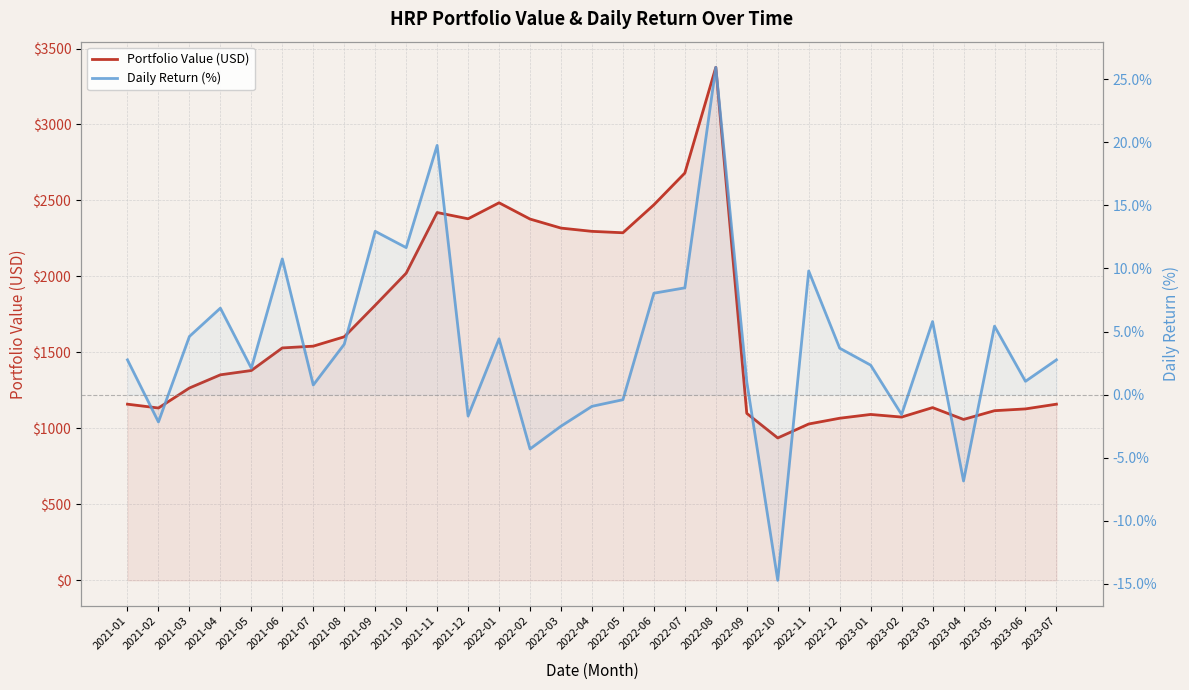

Where is Portfolio Value (USD) nearest to the value 2156?

2022-05